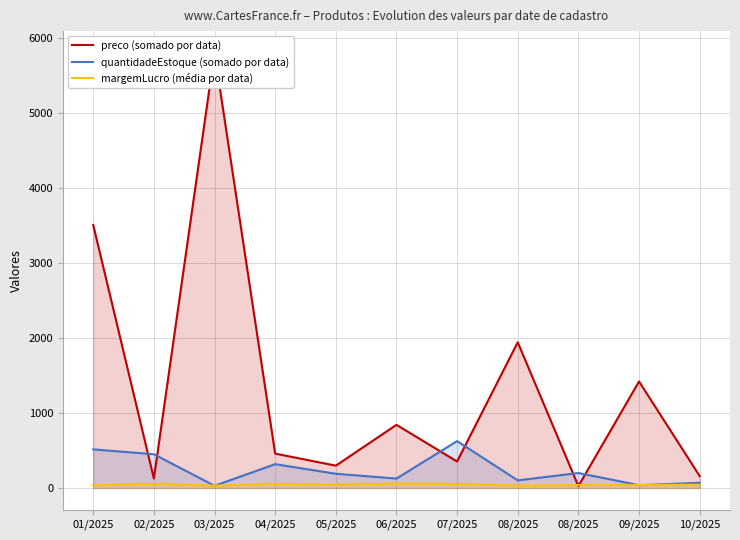

In quantidadeEstoque (somado por data), how many points are lower than both neighbors (excluding endpoints)?

4